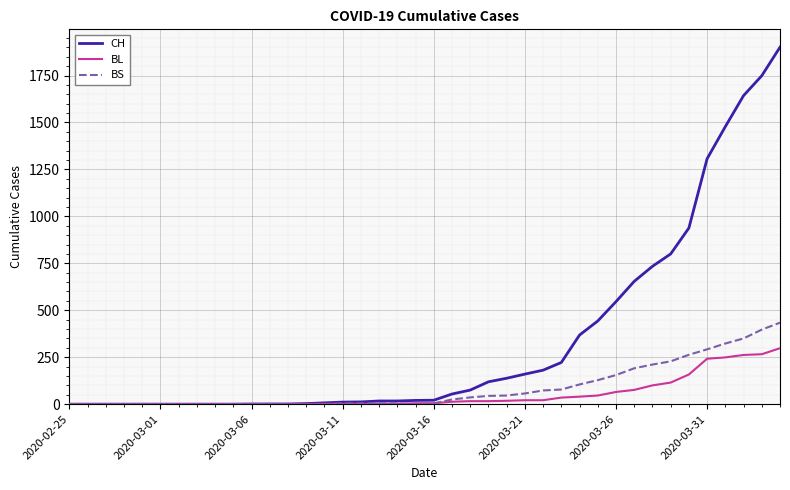

Which series has the largest range (max minus min)?

CH